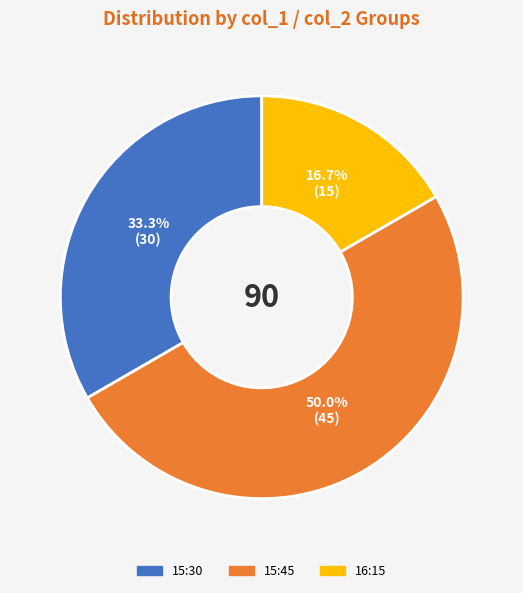

How many segments does this pie chart have?

3